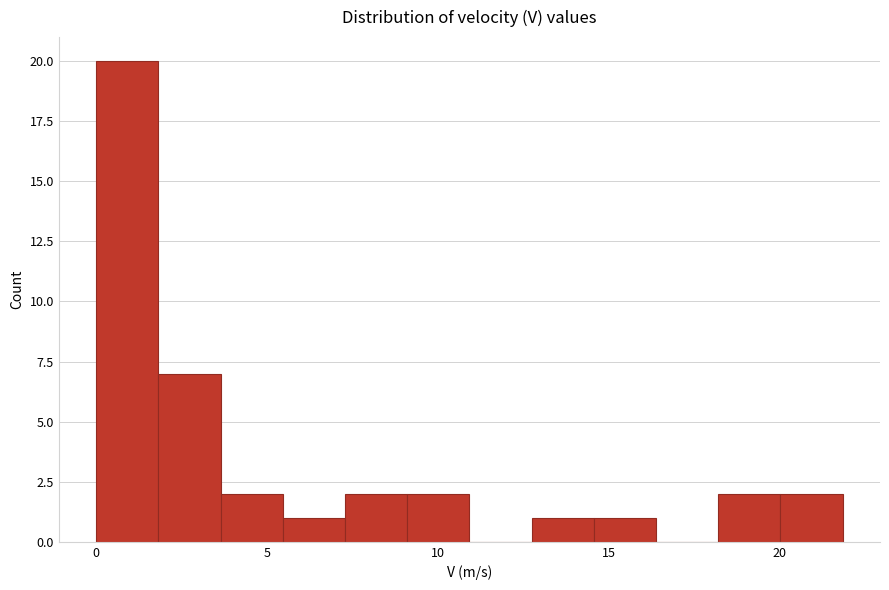

Read against the x-axis, roughly where is the centre of the tallest bar?

1.0